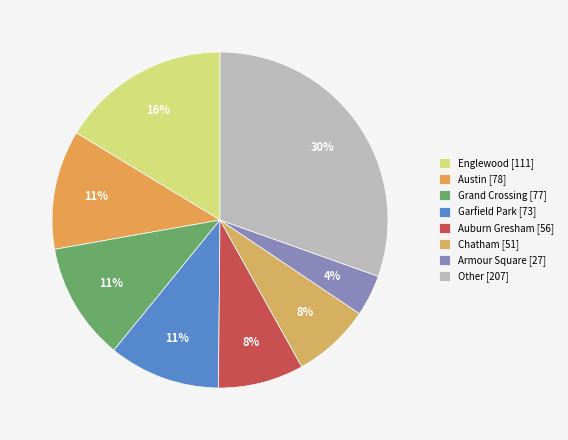

Is there any slice that represents more than half of the pie?

No